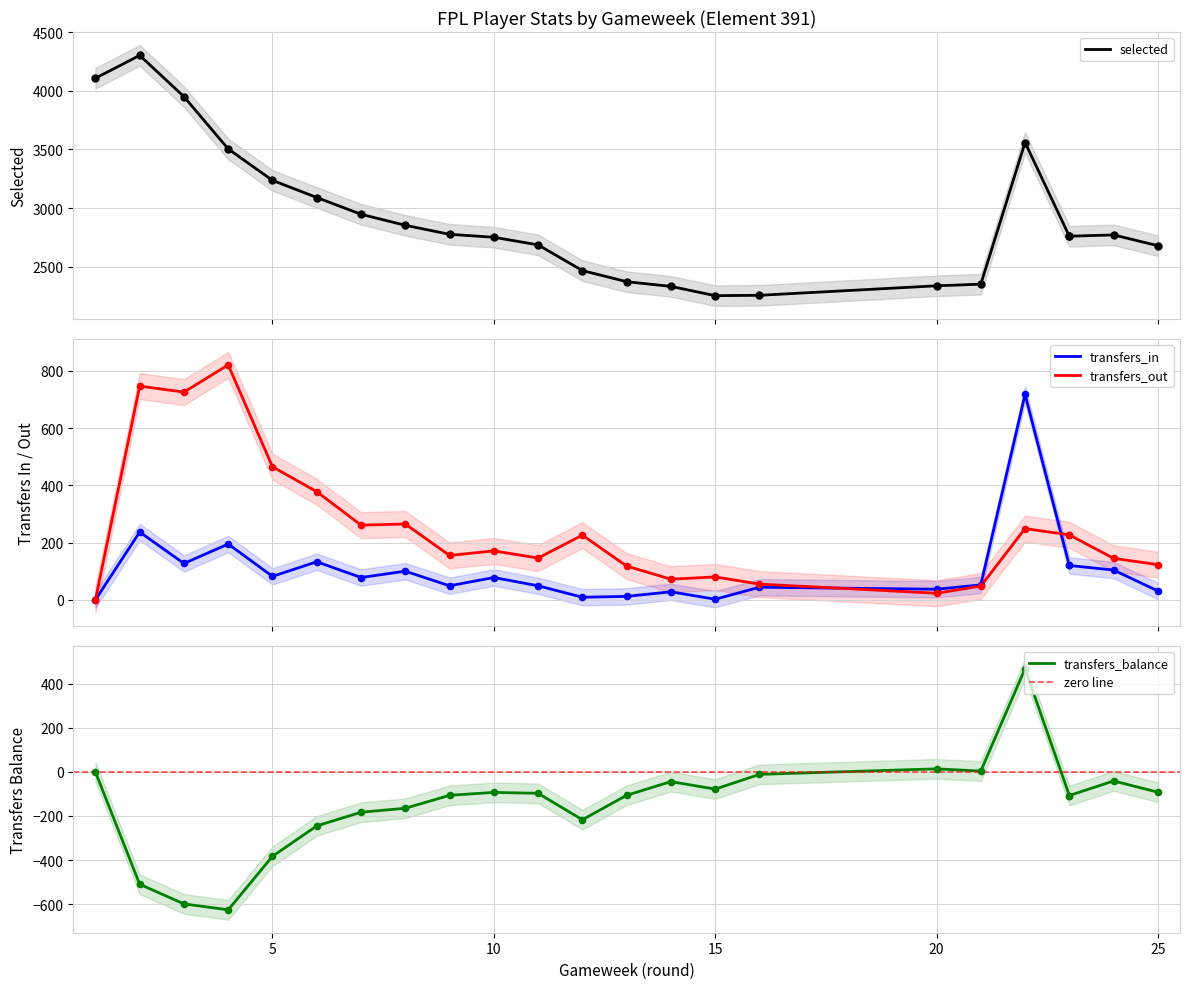

Is the value of transfers_in at 9 greater than the value of selected at 21?

No